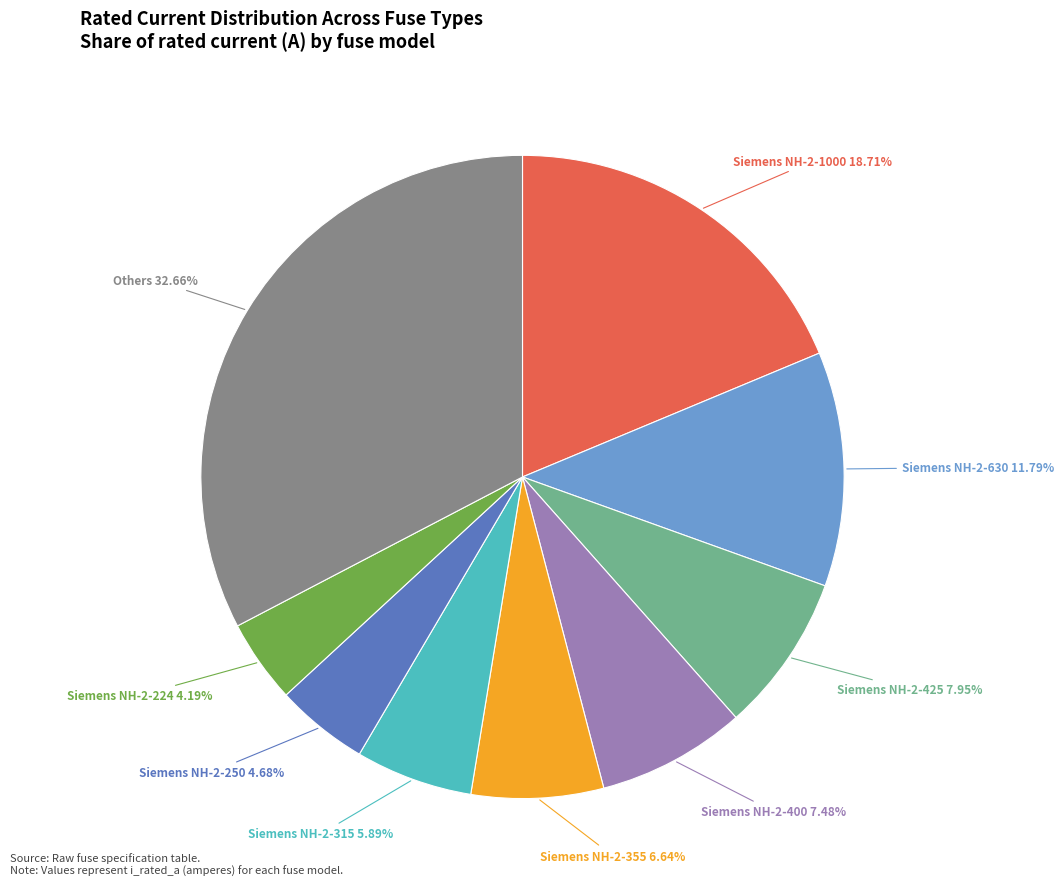

To the nearest percent, what percentage of the pie is Siemens NH-2-630?

12%